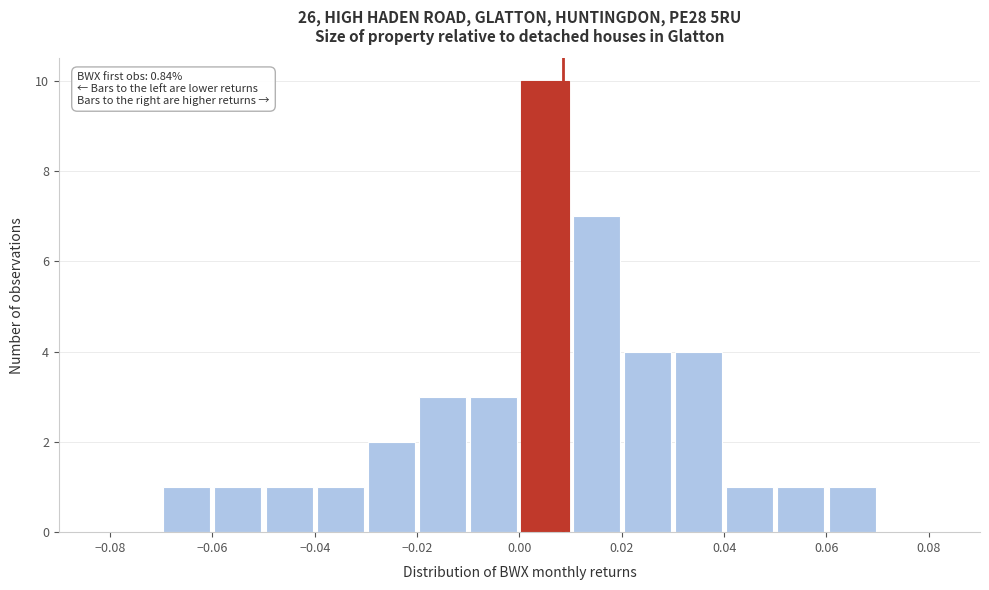

Over which range of the x-axis is the bar tallest?

0.00 to 0.01